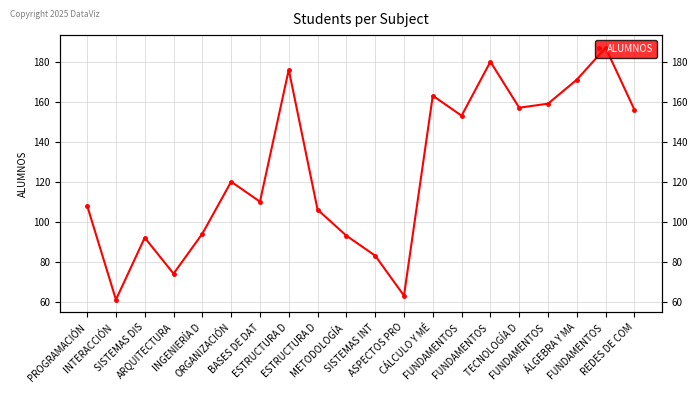

At which category does the chart reach its peak across all series?

FUNDAMENTOS 